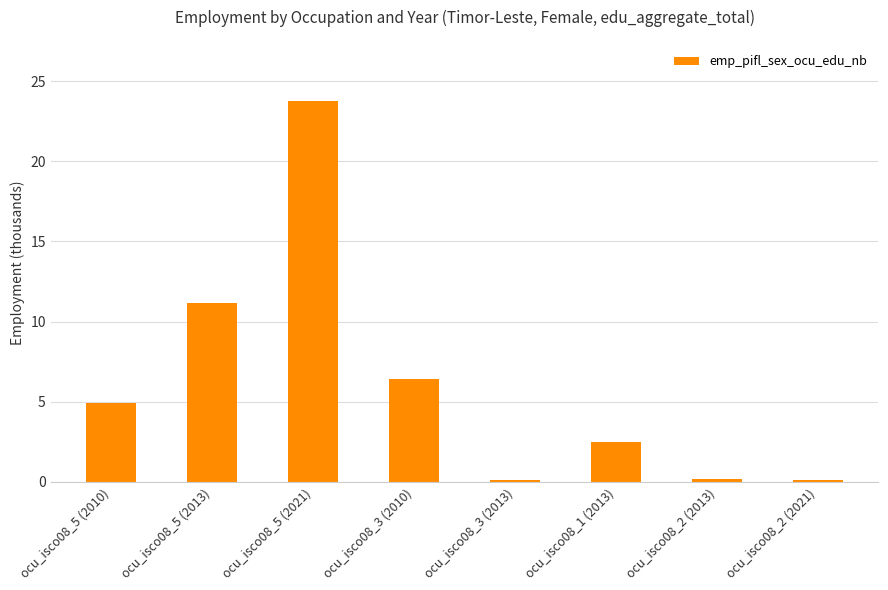

What is the label of the 4th bar from the left?

ocu_isco08_3 (2010)